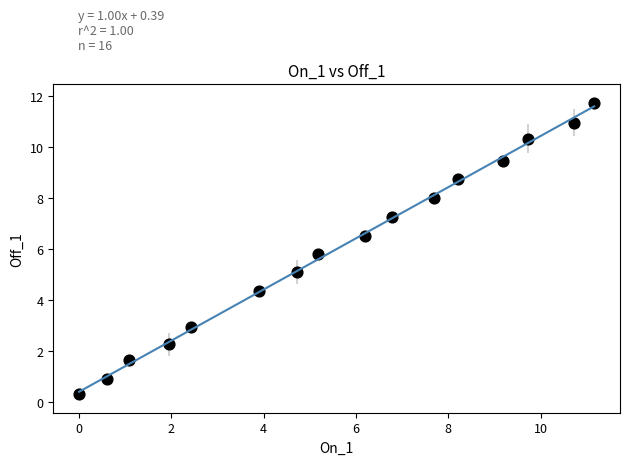

What is the range of Y values (max minus min)?

11.4